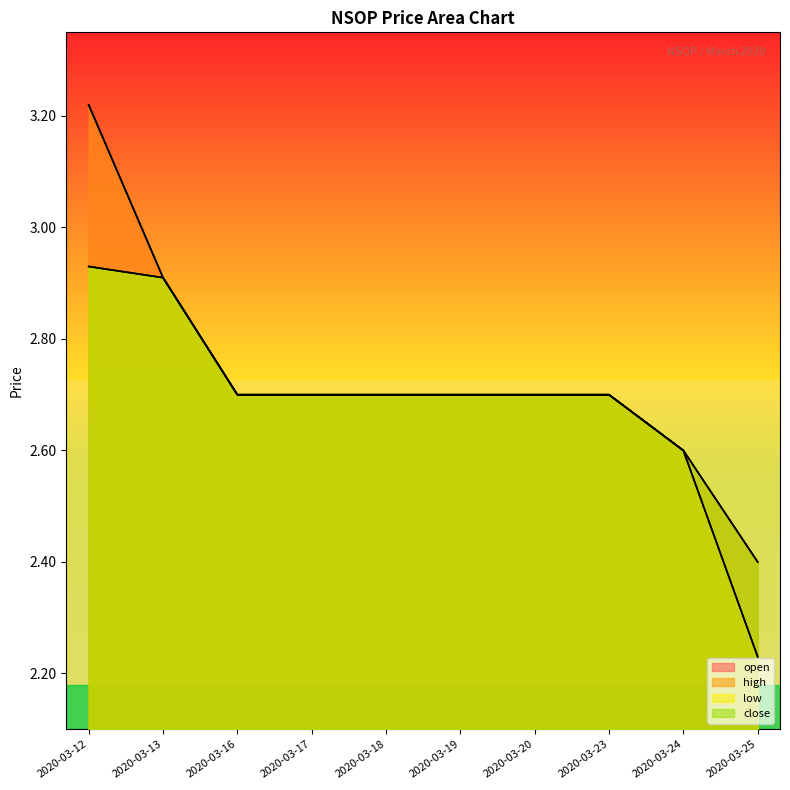

Which series has the widest spread of values?

open